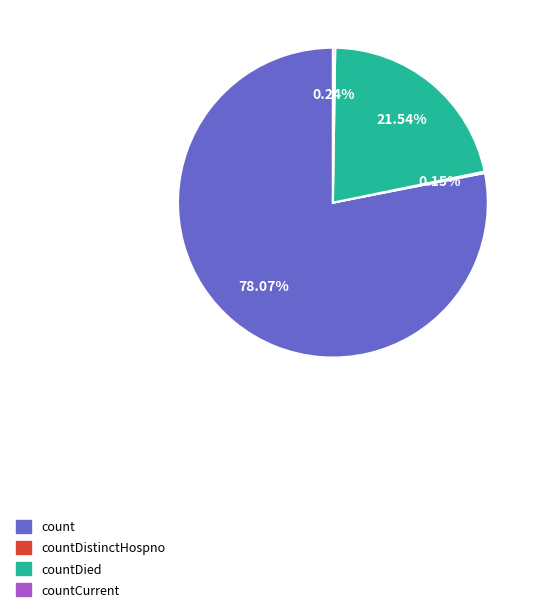

Is there any slice that represents more than half of the pie?

Yes